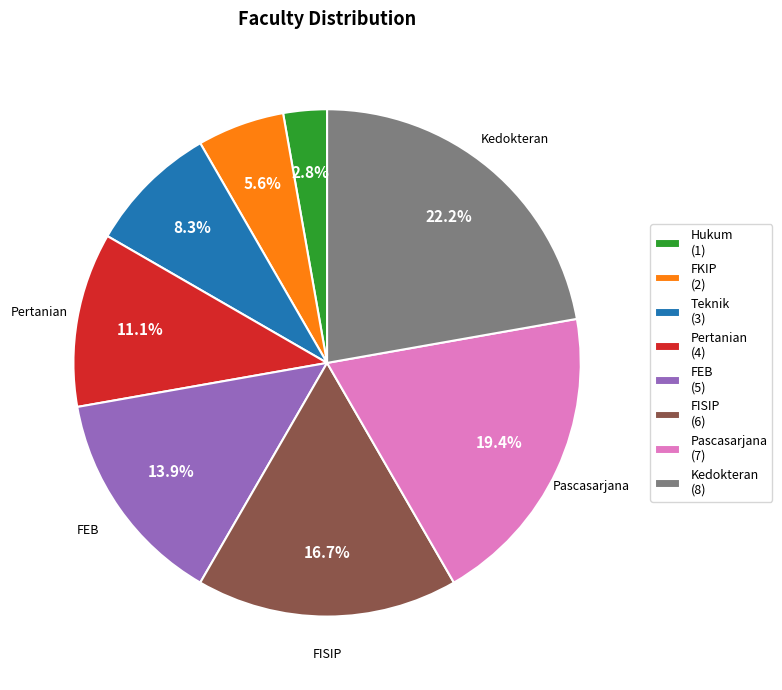

True or false: Hukum accounts for 3% of the total.

True